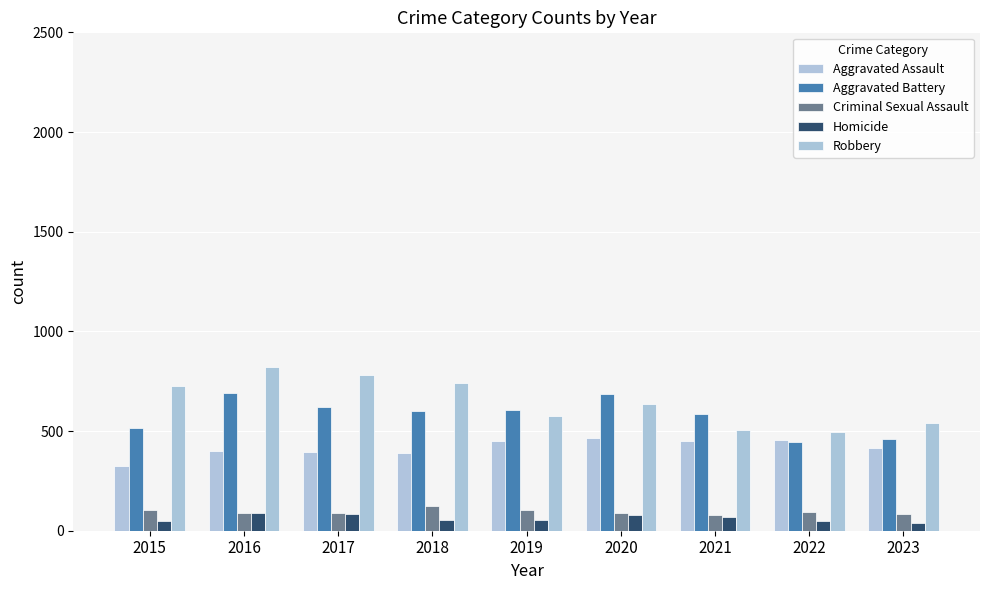

Read the Criminal Sexual Assault value at 2016.

87